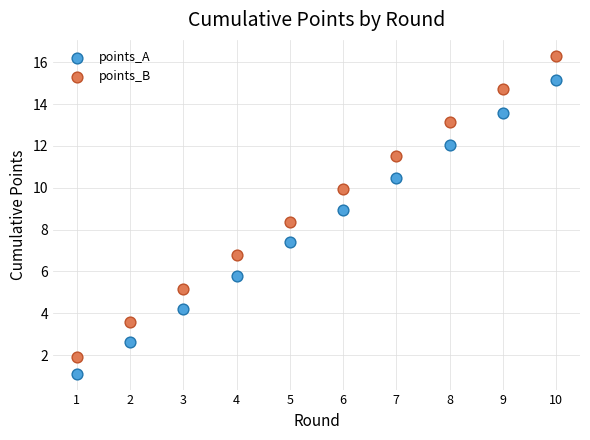

What is the X range (max minus min) for the scatter plot?

9.0